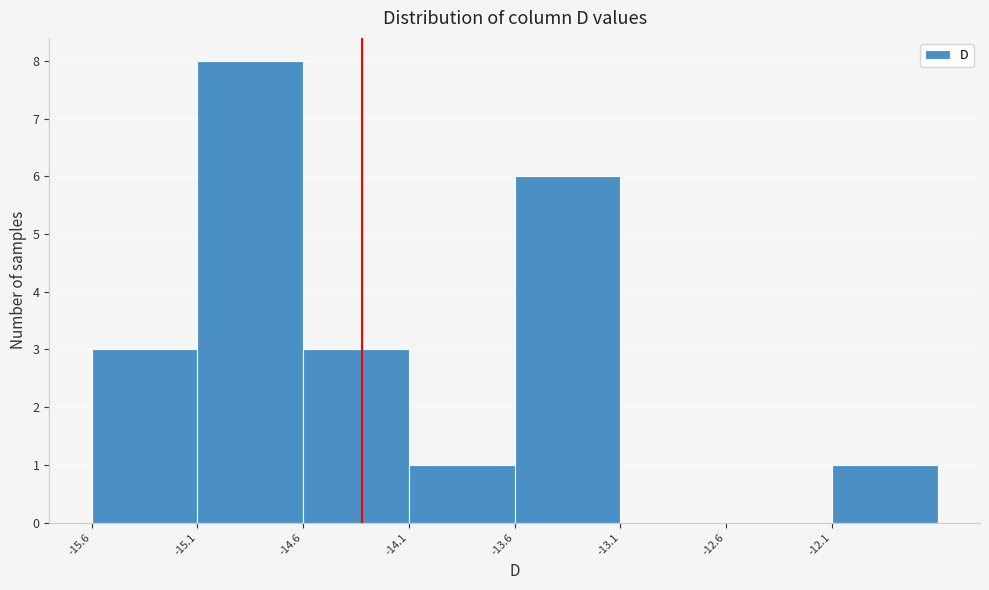

Reading left to right, transcribe this chart: for each bar, give the range it covers on the x-axis and its height. The values are not printed on the chart, so give them approximately, as read against the axis.

-15.6 to -15.1: 3
-15.1 to -14.6: 8
-14.6 to -14.1: 3
-14.1 to -13.6: 1
-13.6 to -13.1: 6
-13.1 to -12.6: 0
-12.6 to -12.1: 0
-12.1 to -11.6: 1